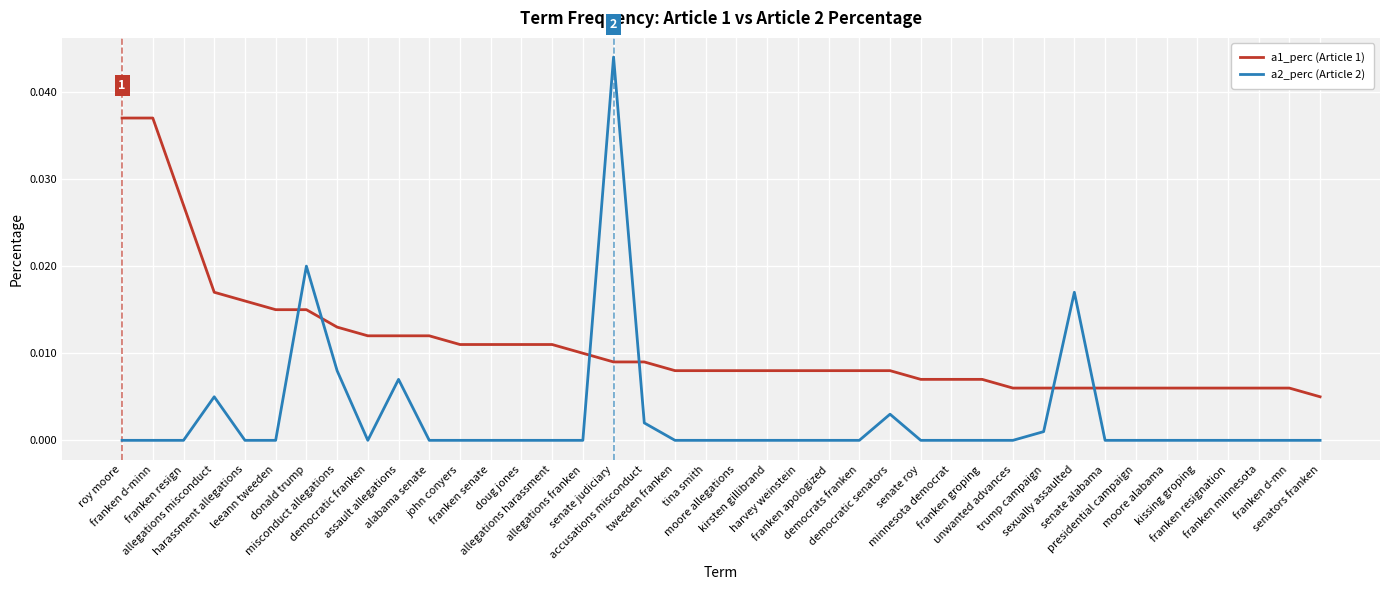

At which label does a1_perc (Article 1) reach its minimum?

senators franken